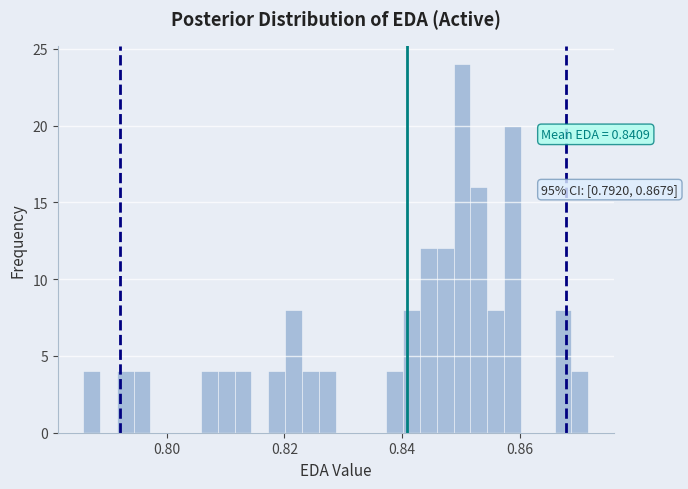

Read against the x-axis, roughly where is the centre of the tallest bar?

0.850